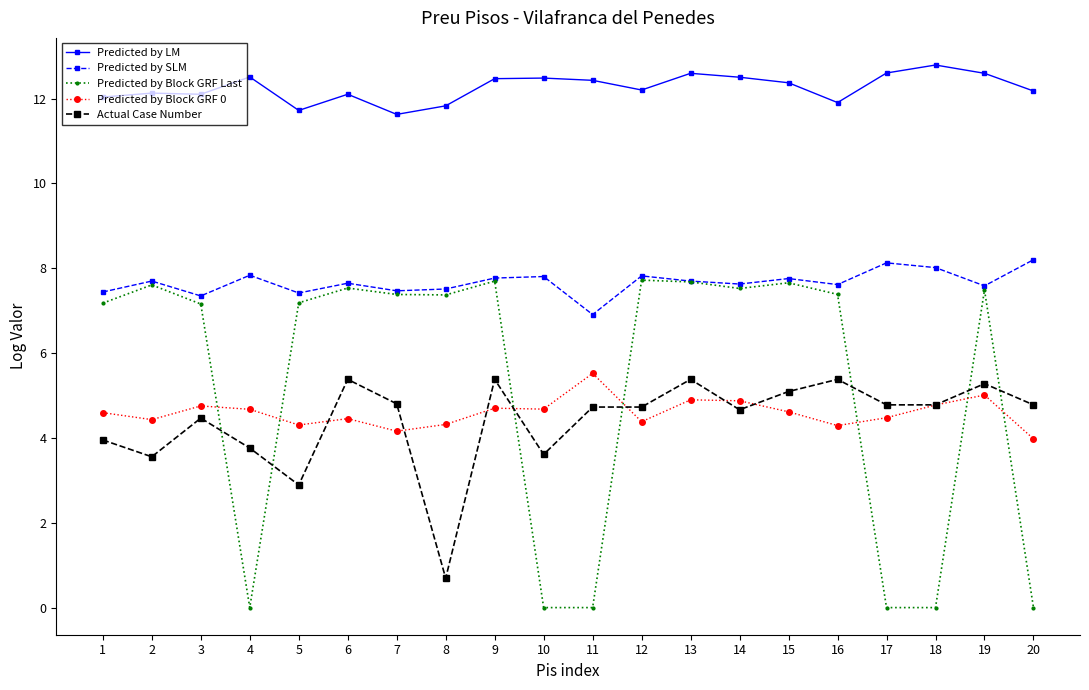

What is the minimum value for Actual Case Number?

0.7